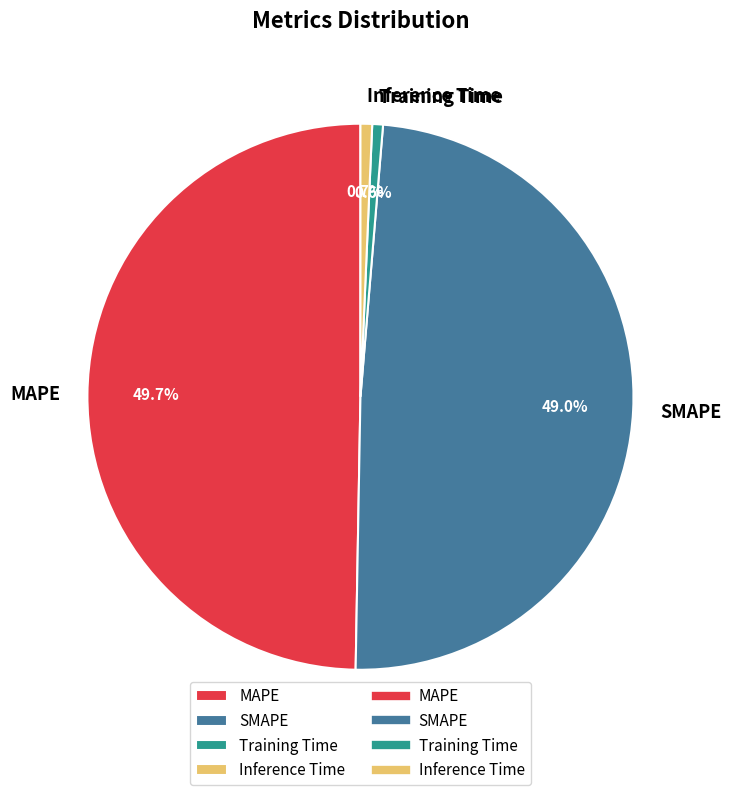

To the nearest percent, what is the combined percentage of SMAPE and Inference Time?

50%